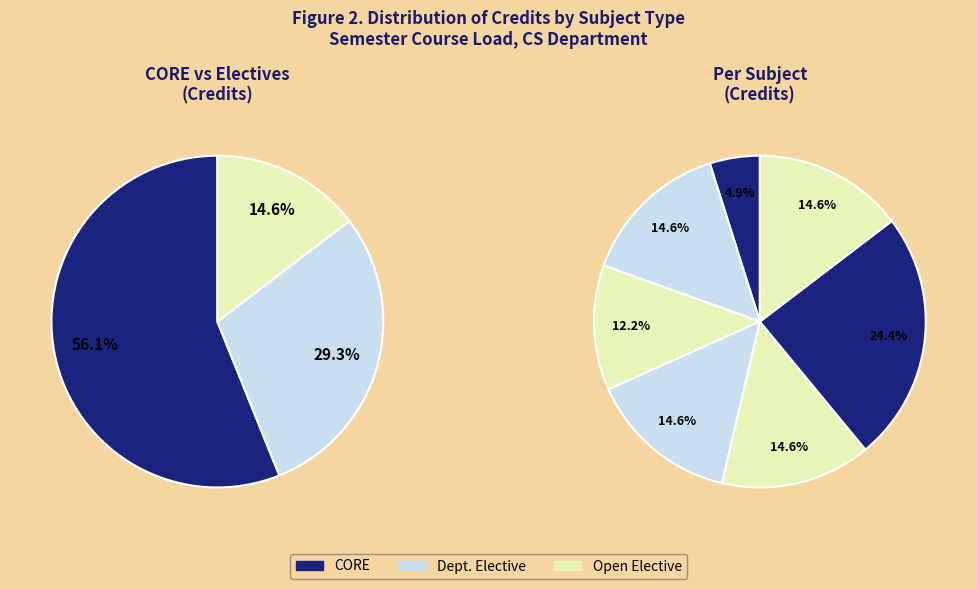

To the nearest percent, what is the average slice percentage?

14%